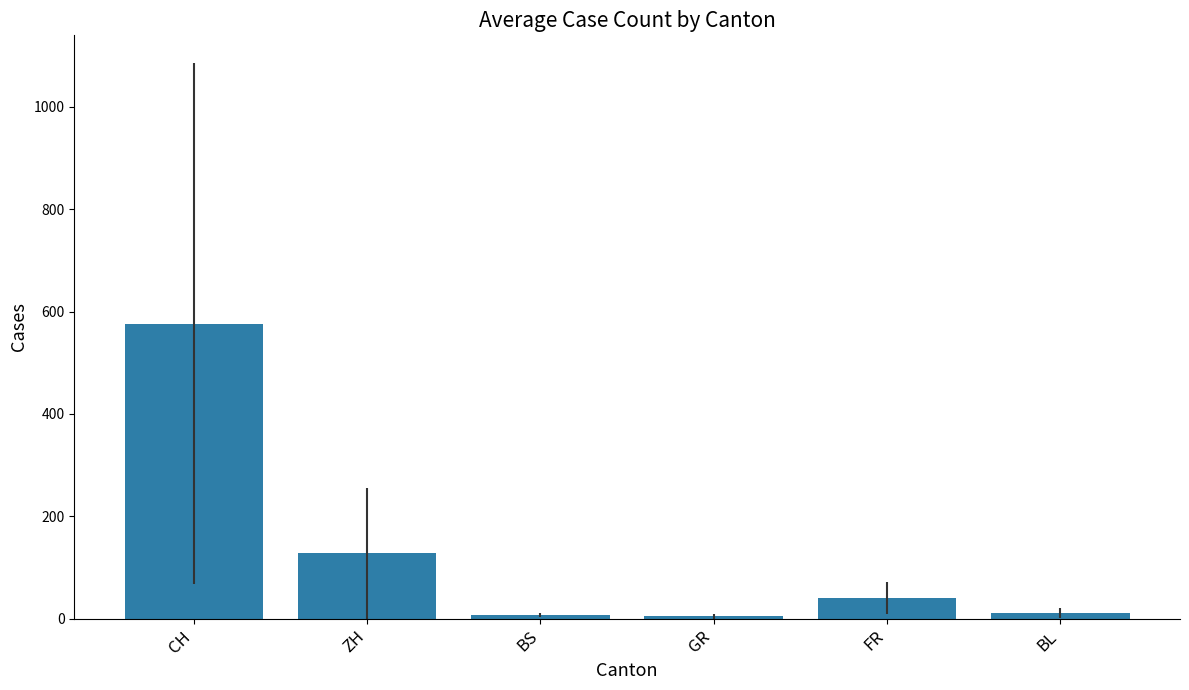

How many values exceed 40?

3